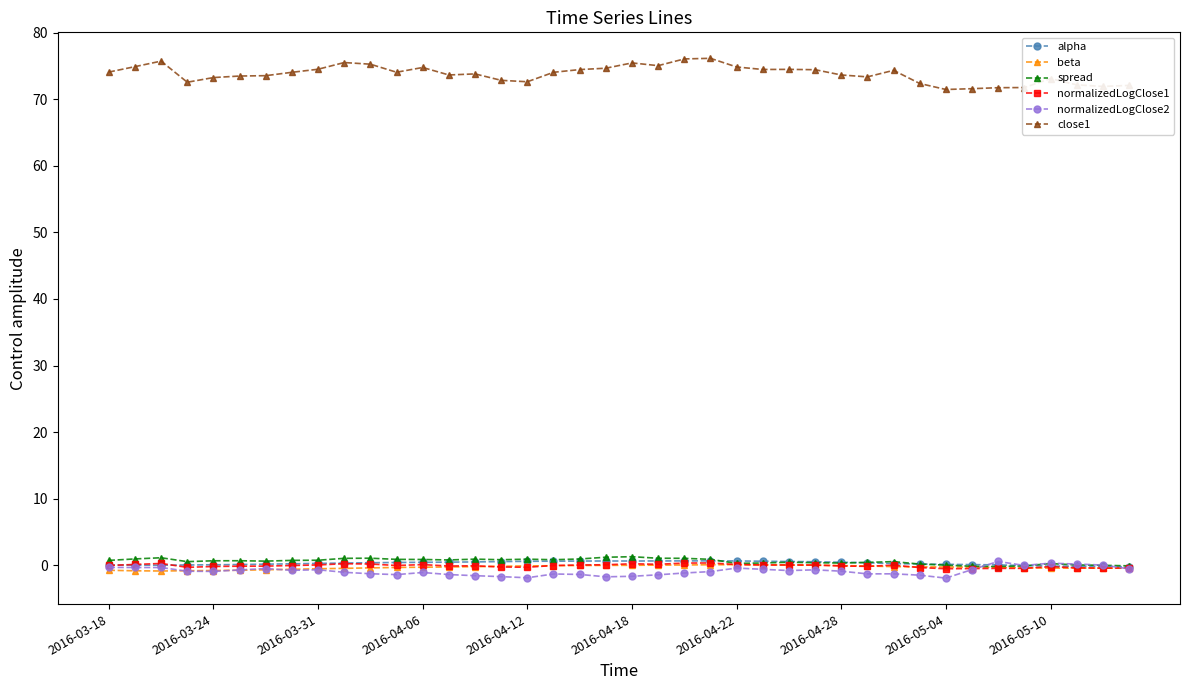

True or false: close1 and beta cross at least once.

False